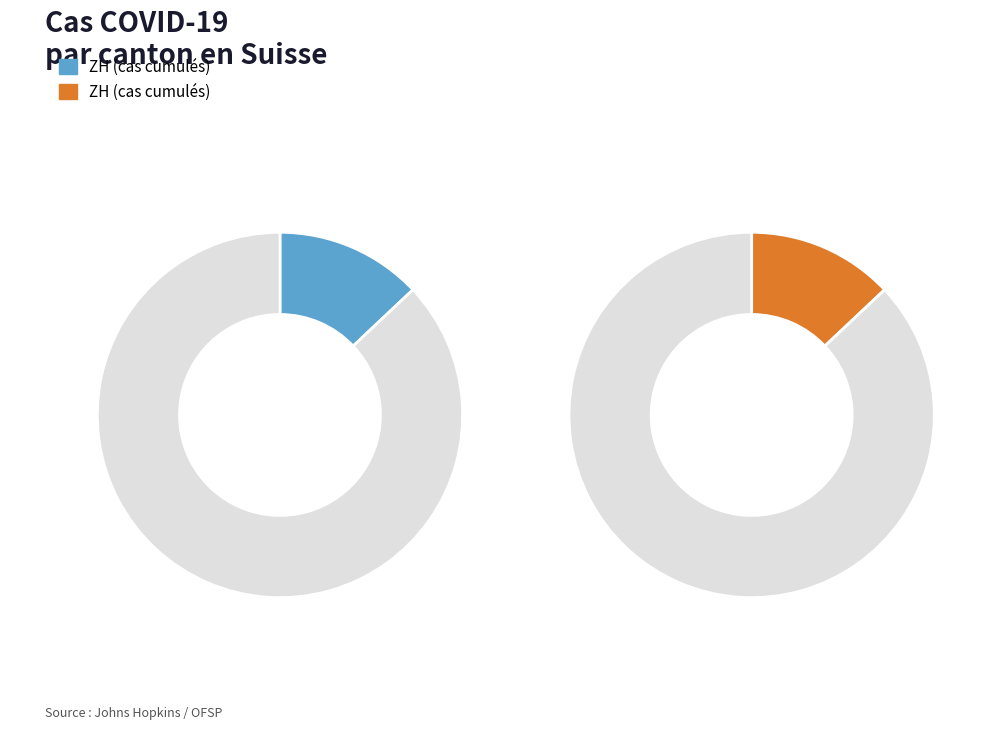

True or false: 26 accounts for 12% of the total.

False